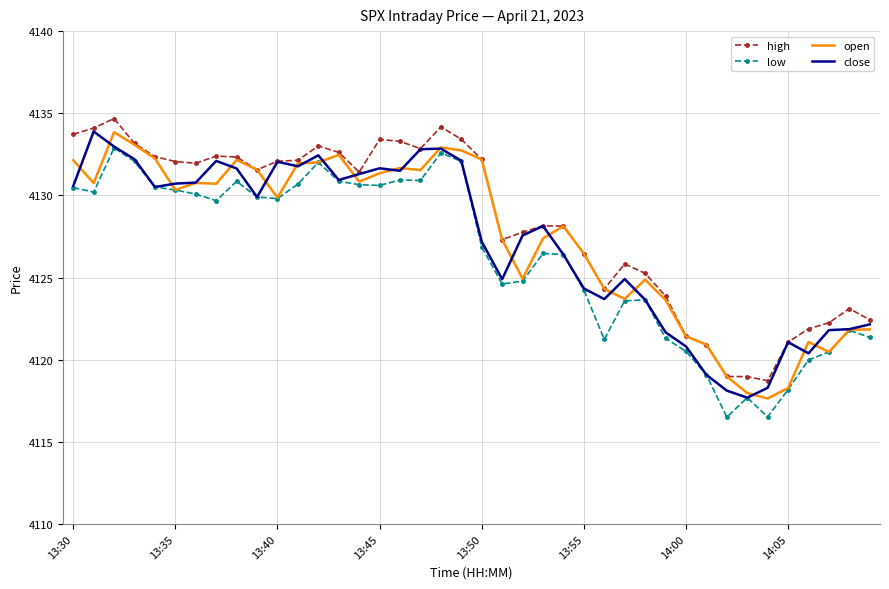

True or false: low and high cross at least once.

False